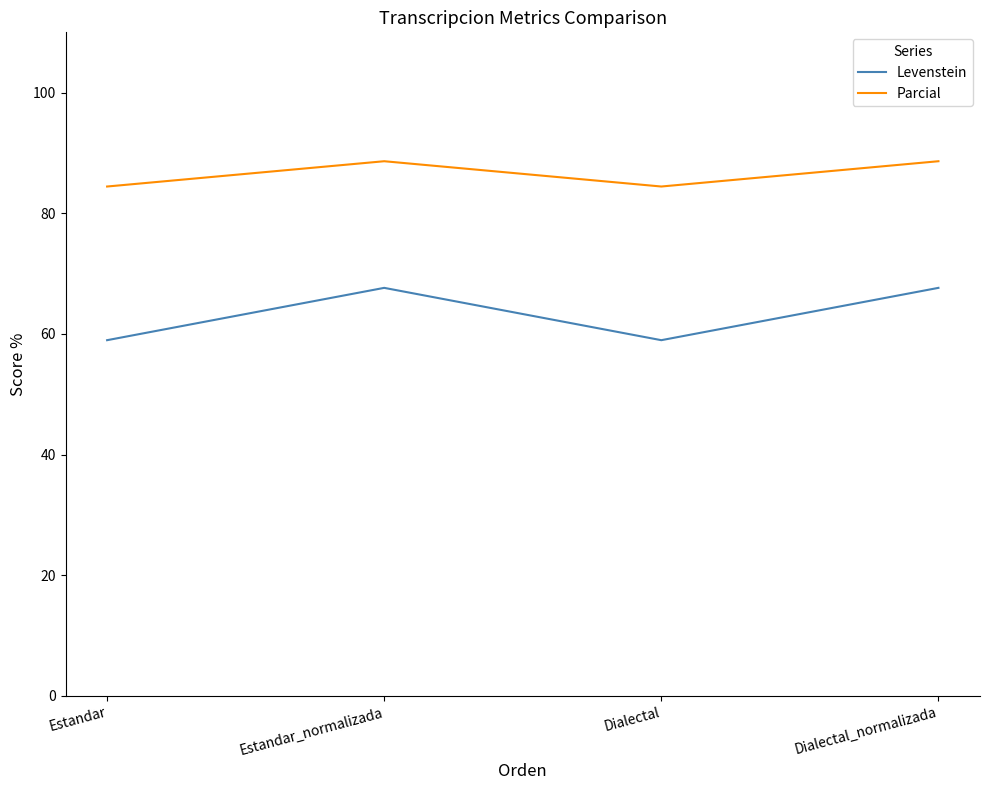

Which series changed the most between Estandar_normalizada and Dialectal?

Levenstein